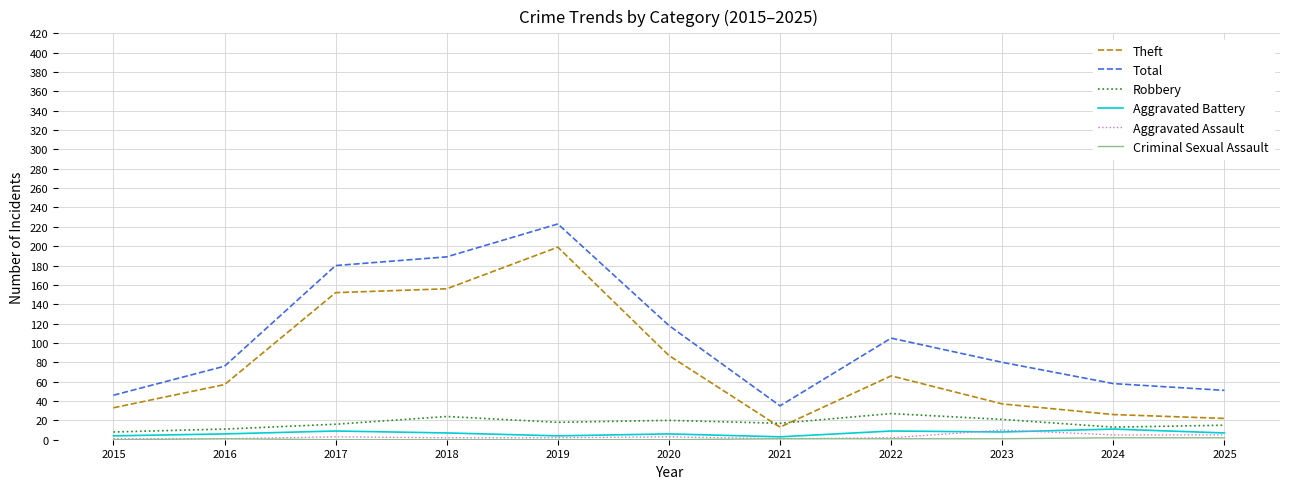

At which category is the sum across all series the highest?

2019